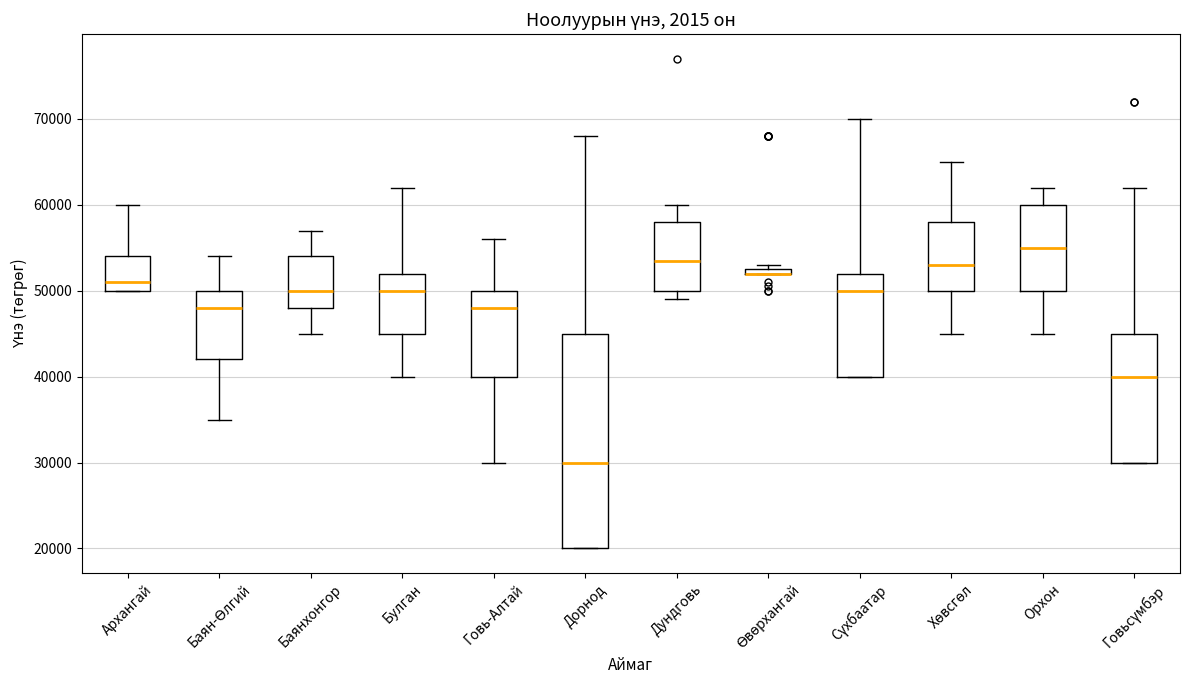

Where does the median line of the box for Дорнод sit on the y-axis? The values are not printed on the chart, so give them approximately, as read against the axis.

30000